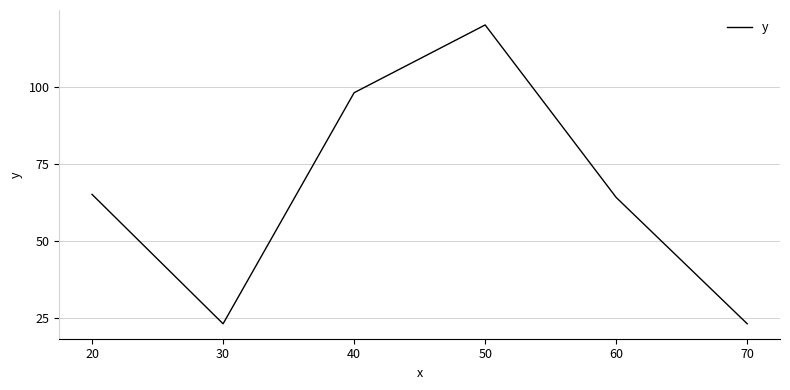

What is the difference between the second highest and second lowest values?

75